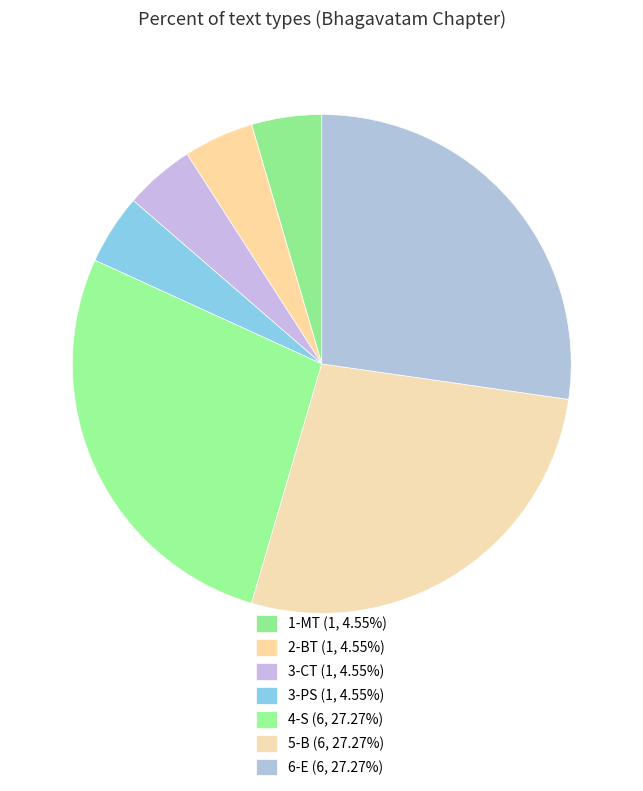

Count the number of slices in the pie.

7